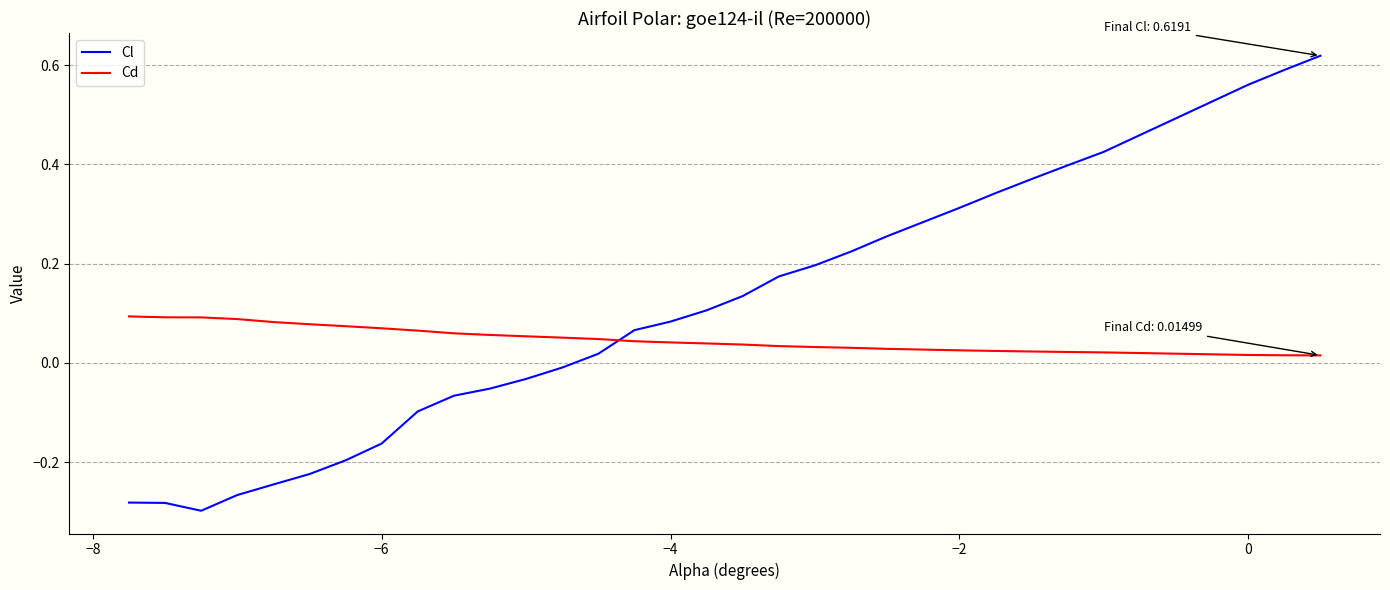

Which series has the widest spread of values?

Cl